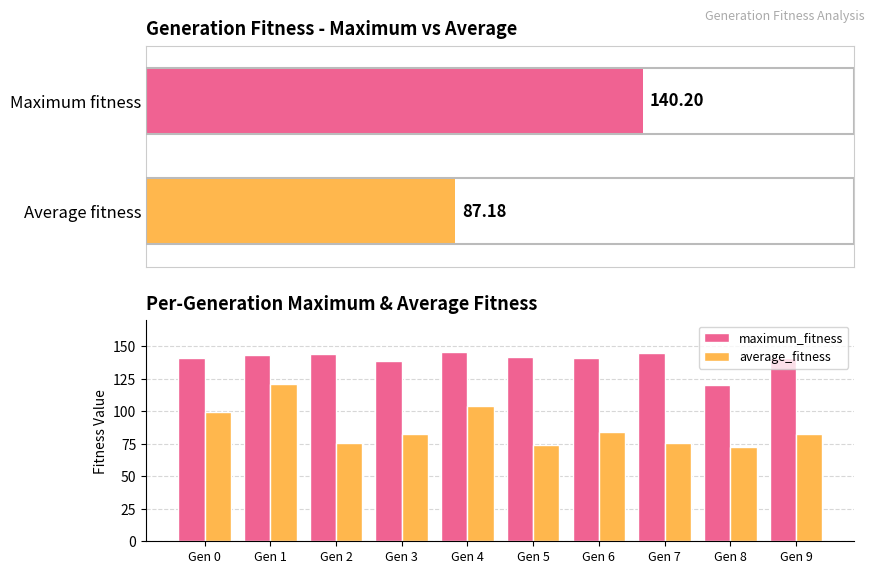

List the series in order of their peak value, highest first.

maximum_fitness, average_fitness